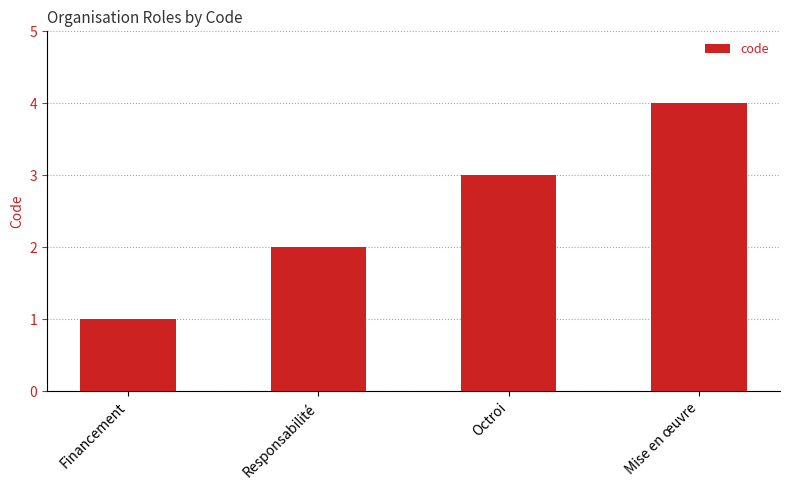

The value at Responsabilité is 2. True or false?

True